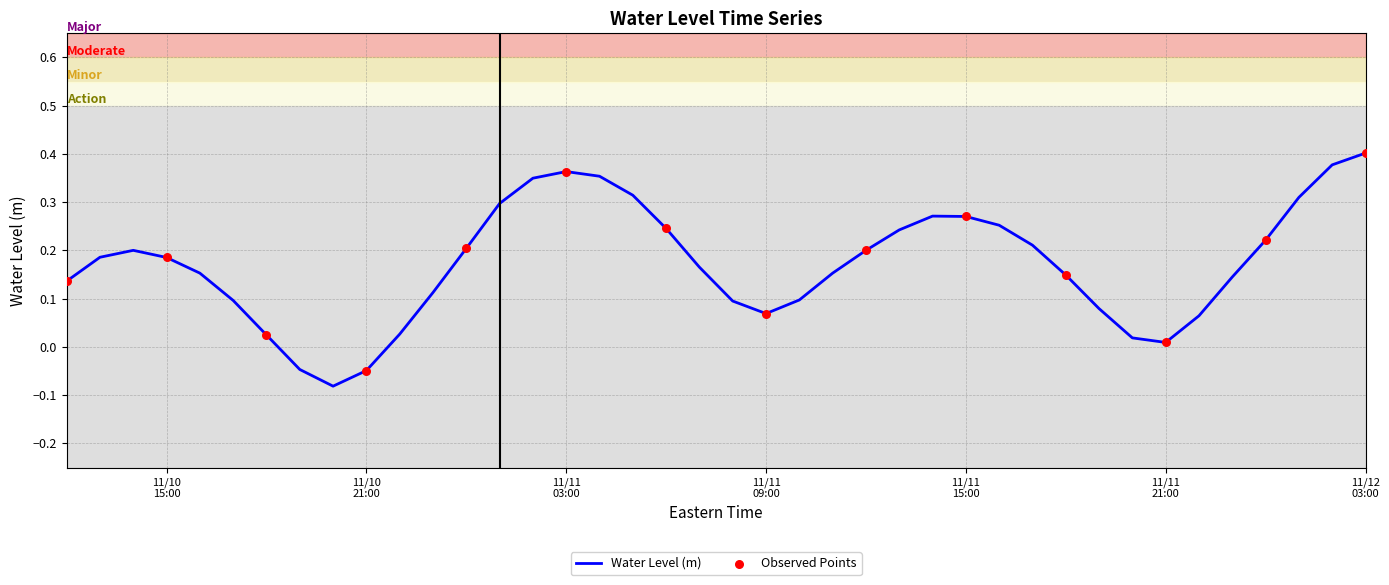

What is the difference between the maximum and minimum values?

0.5